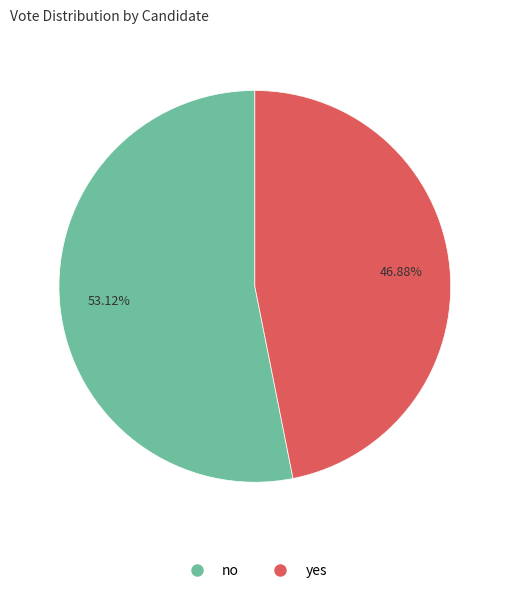

To the nearest percent, what is the difference between the largest and smallest slice percentages?

6%